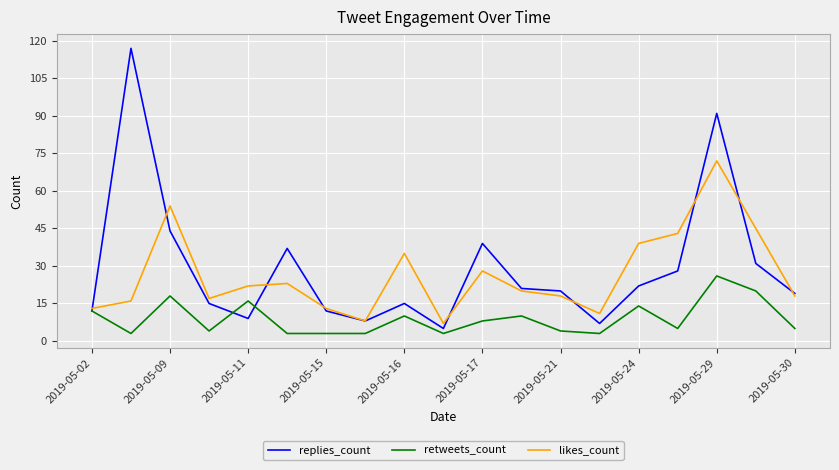

What is the highest value of the retweets_count series?

26